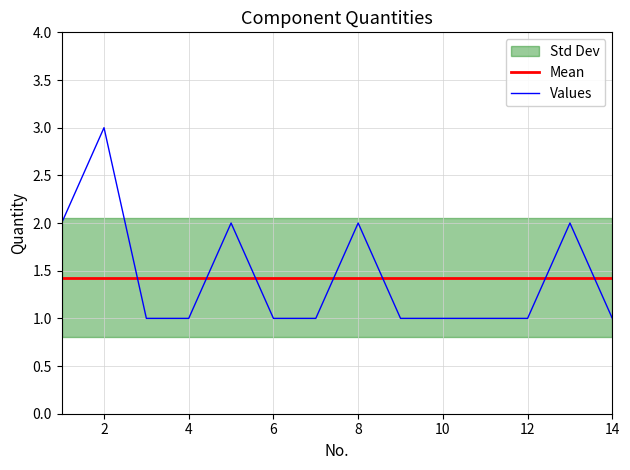

True or false: Mean has a value of 0.3 at 12.

False